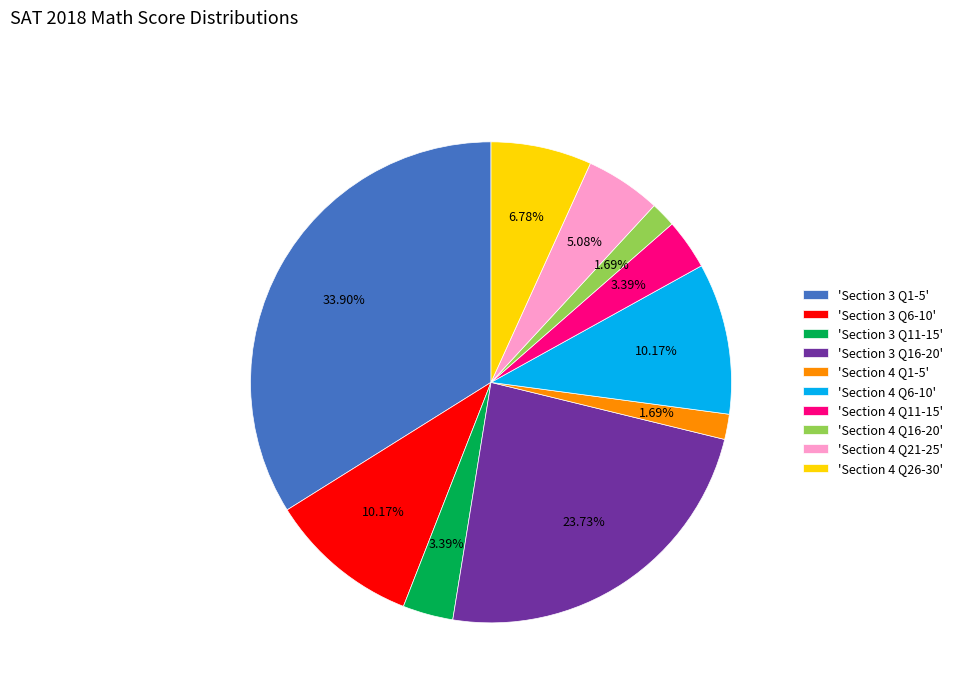

To the nearest percent, what is the average slice percentage?

10%